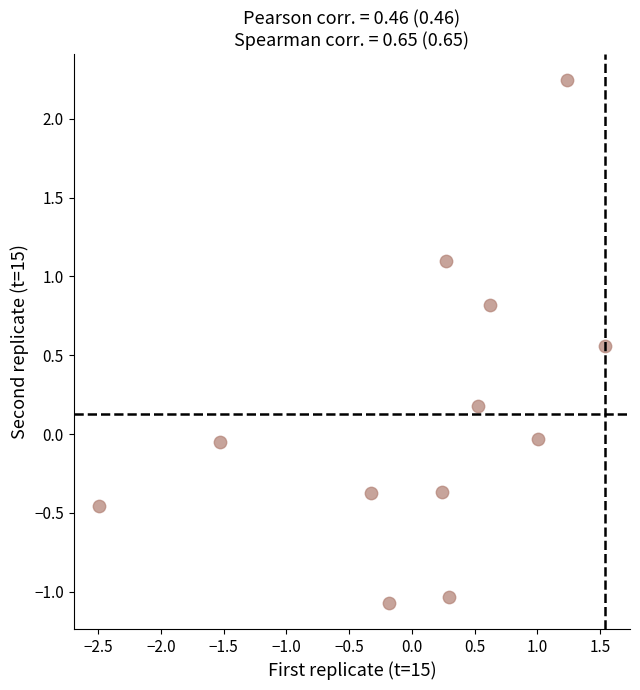

What is the range of X values (max minus min)?

4.0